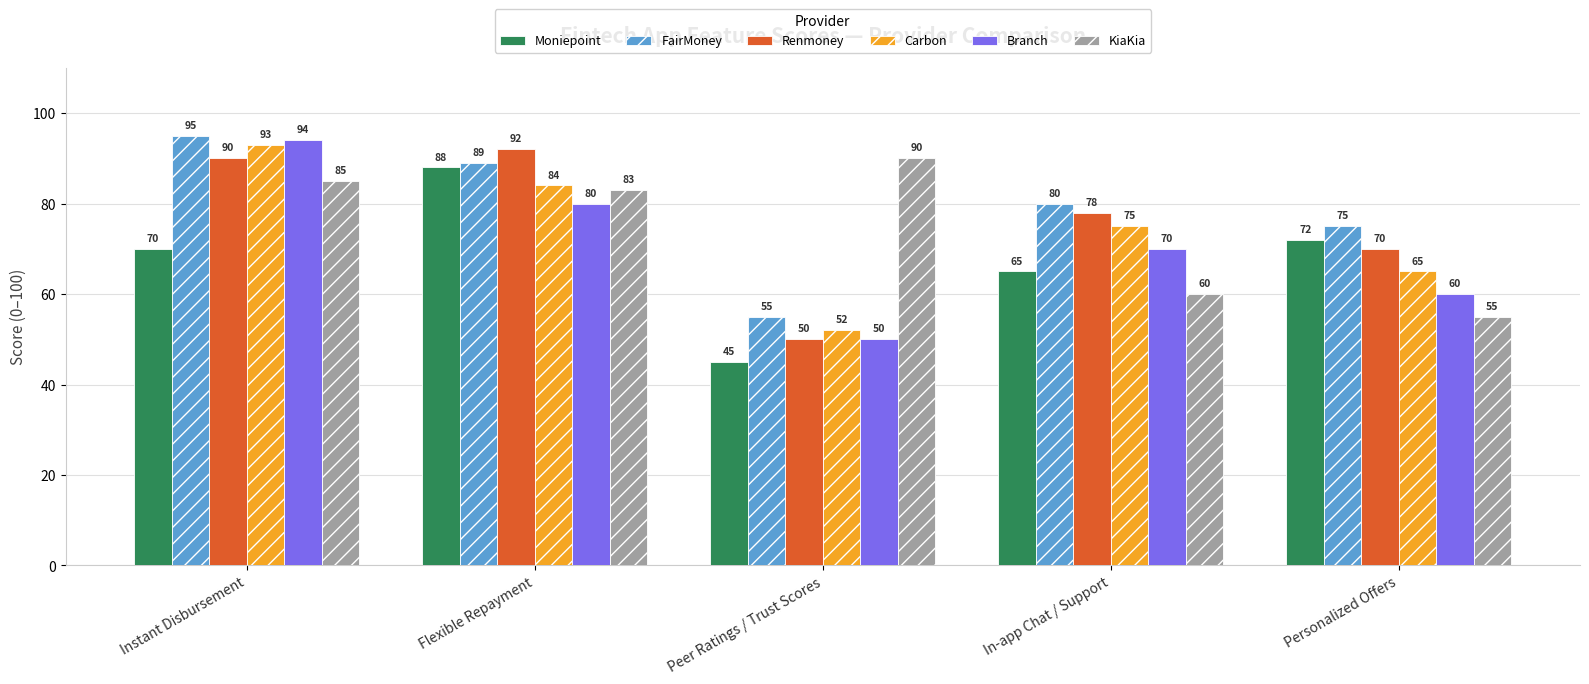

What is the difference between the Carbon values at In-app Chat / Support and Peer Ratings / Trust Scores?

23